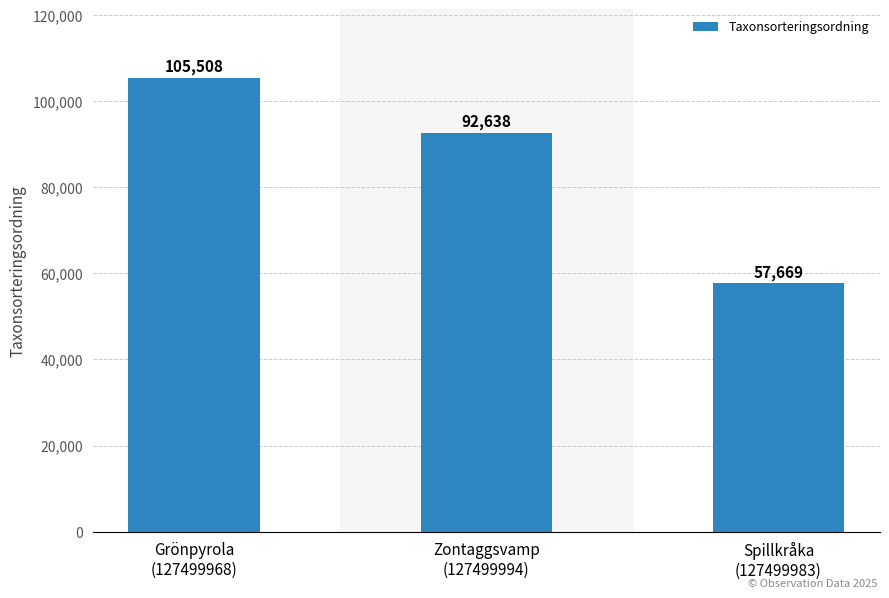

What is the value of the 3rd bar from the left?

57669